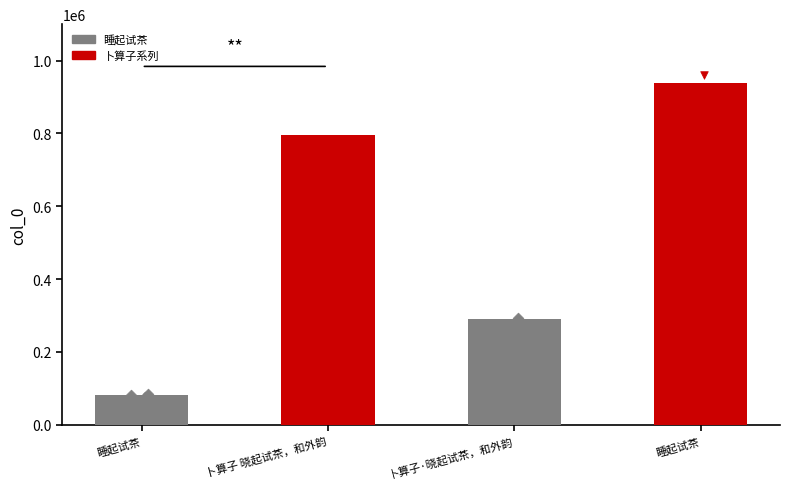

Approximately how many times larger is the value at 睡起试茶 compared to 睡起试茶?

0.1